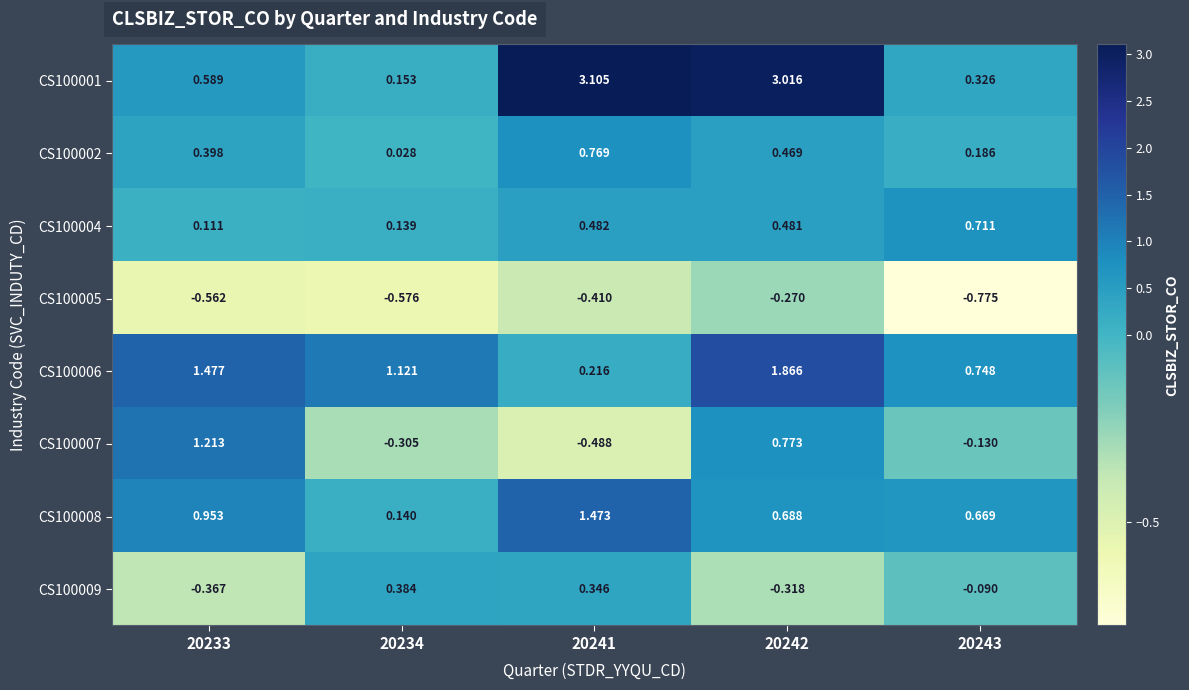

Is the value of CS100004 at 20234 greater than the value of CS100001 at 20243?

No